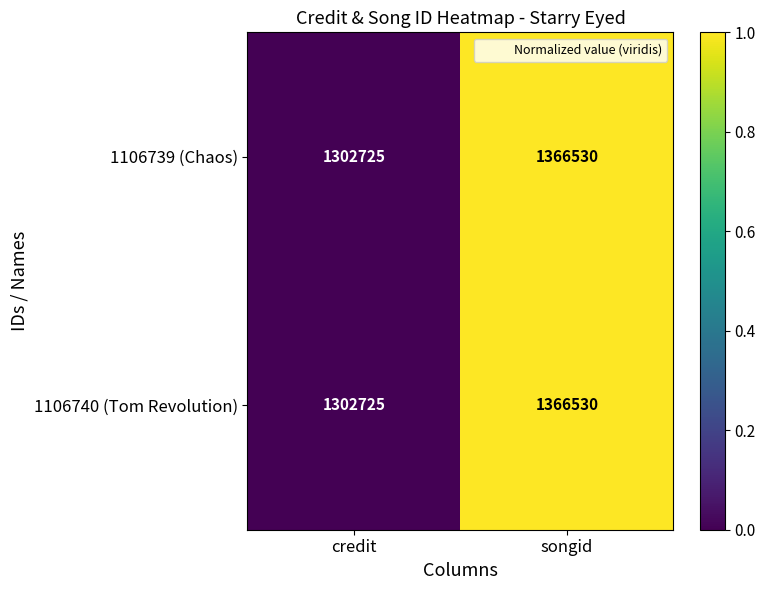

List the labels in order of 1106740 (Tom Revolution) value, smallest first.

credit, songid